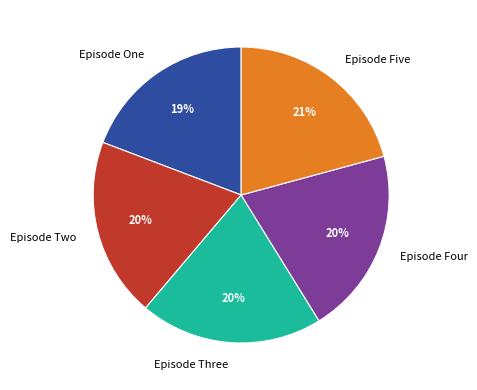

Count the number of slices in the pie.

5